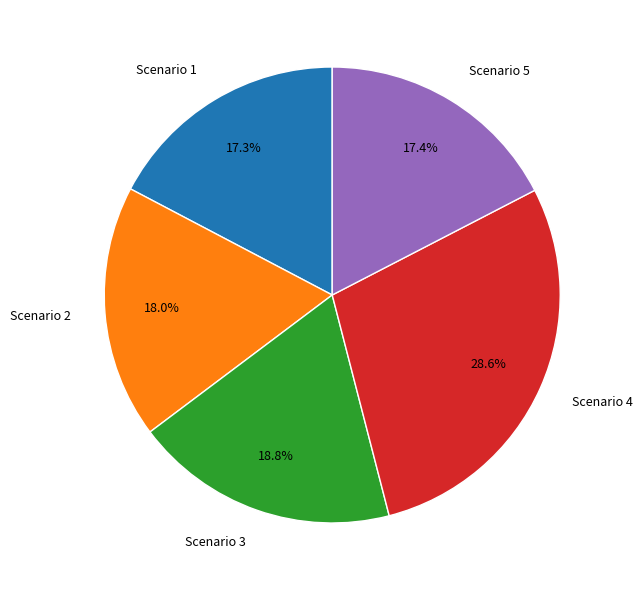

Count the number of slices in the pie.

5